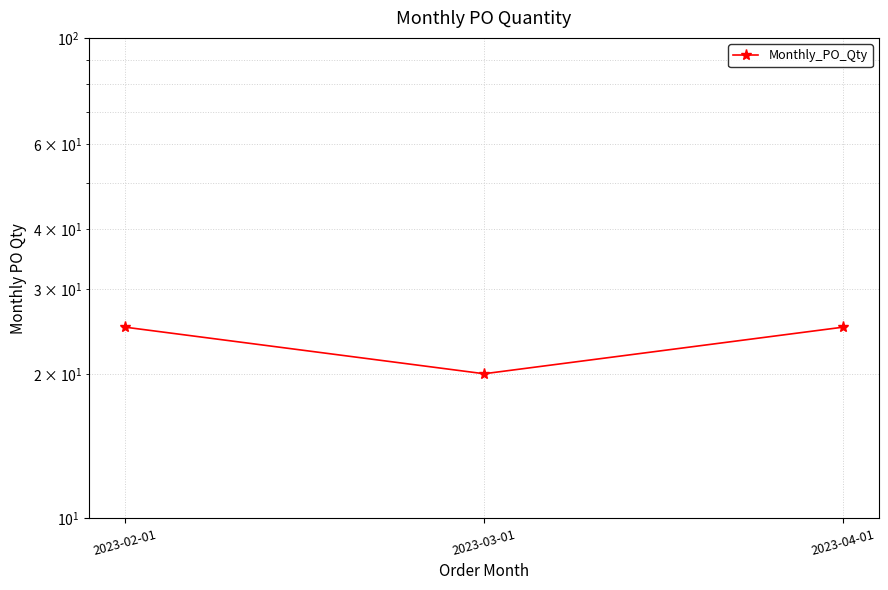

How many lines are shown in the chart?

1